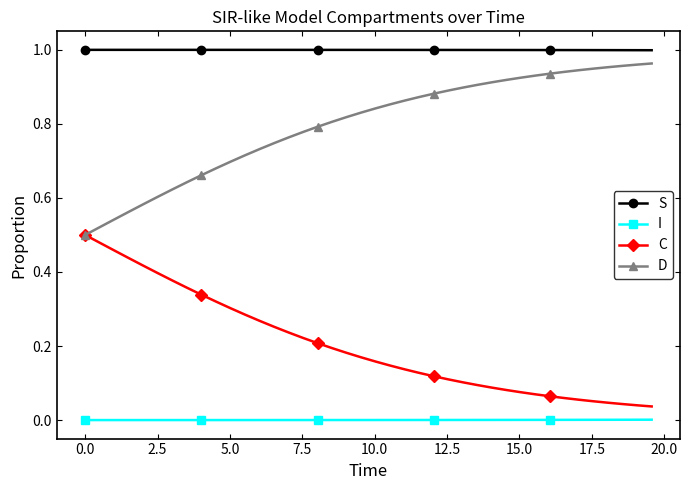

List the series in order of their overall mean, lowest first.

I, C, D, S